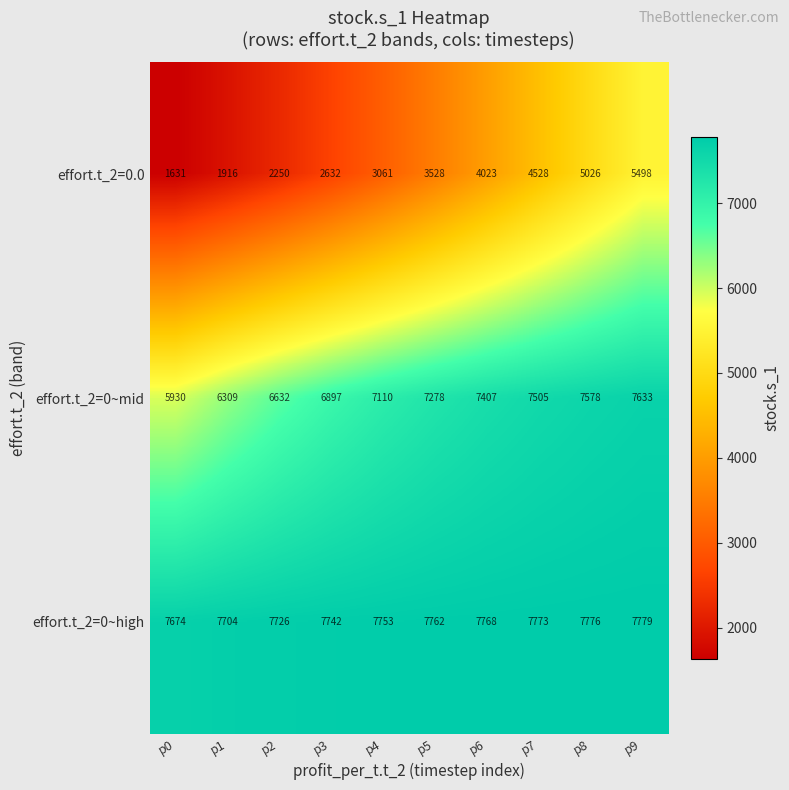

What is the spread (max minus min) of values at p9?

2281